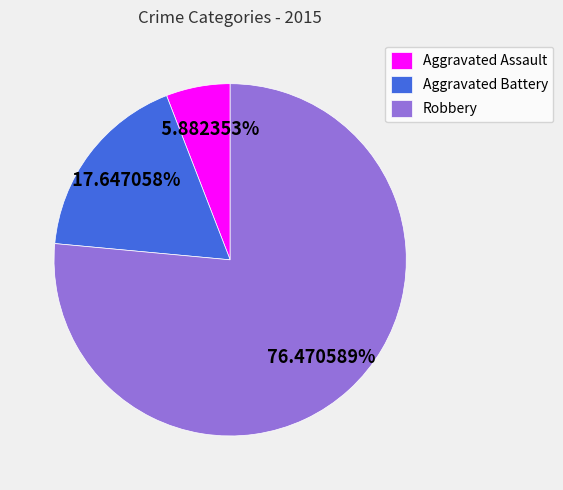

To the nearest percent, what is the average slice percentage?

33%